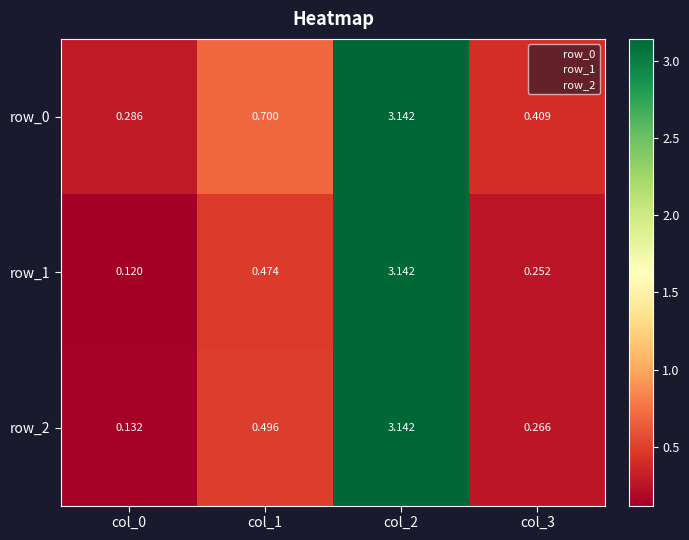

What is the difference between the maximum and minimum values in the row_1 series?

3.0